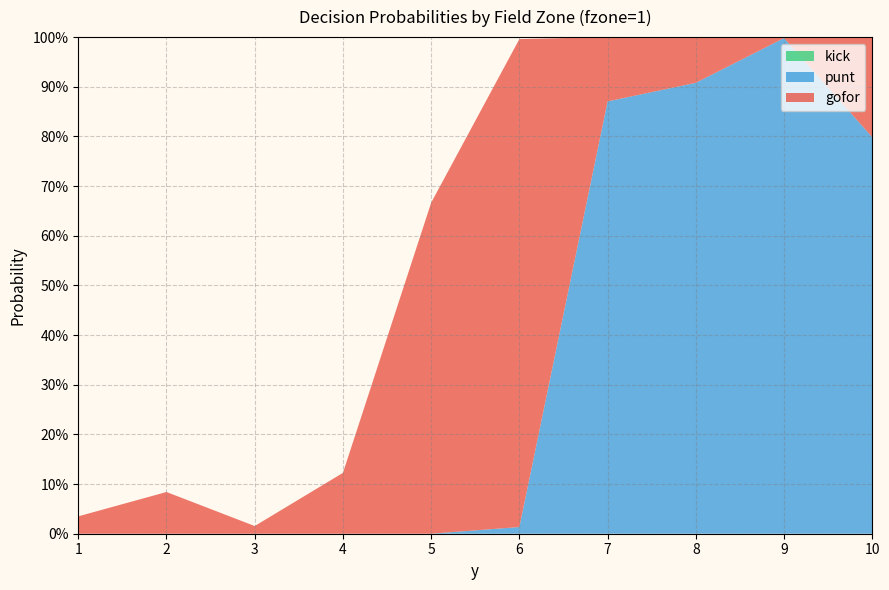

Reading left to right, extract all data points from this chart.

gofor: 0.0	0.1	0.0	0.1	0.7	1.0	0.1	0.1	0.0	0.2
punt: 0.0	0.0	0.0	0.0	0.0	0.0	0.9	0.9	1.0	0.8
kick: 0.0	0.0	0.0	0.0	0.0	0.0	0.0	0.0	0.0	0.0